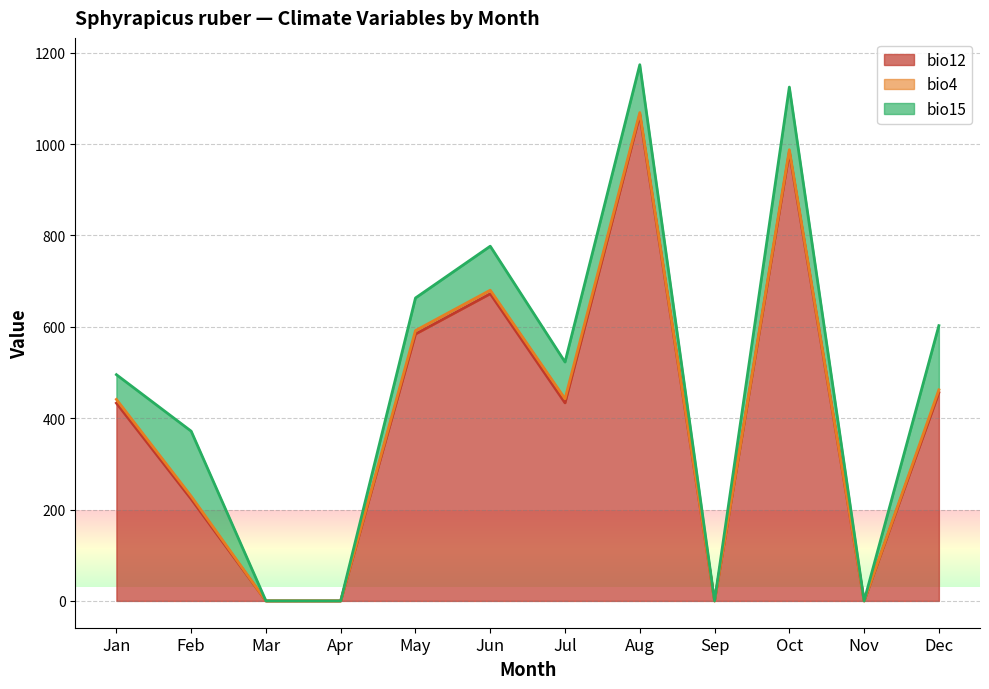

What is the difference between the bio12 values at 7 and 6?

628.0